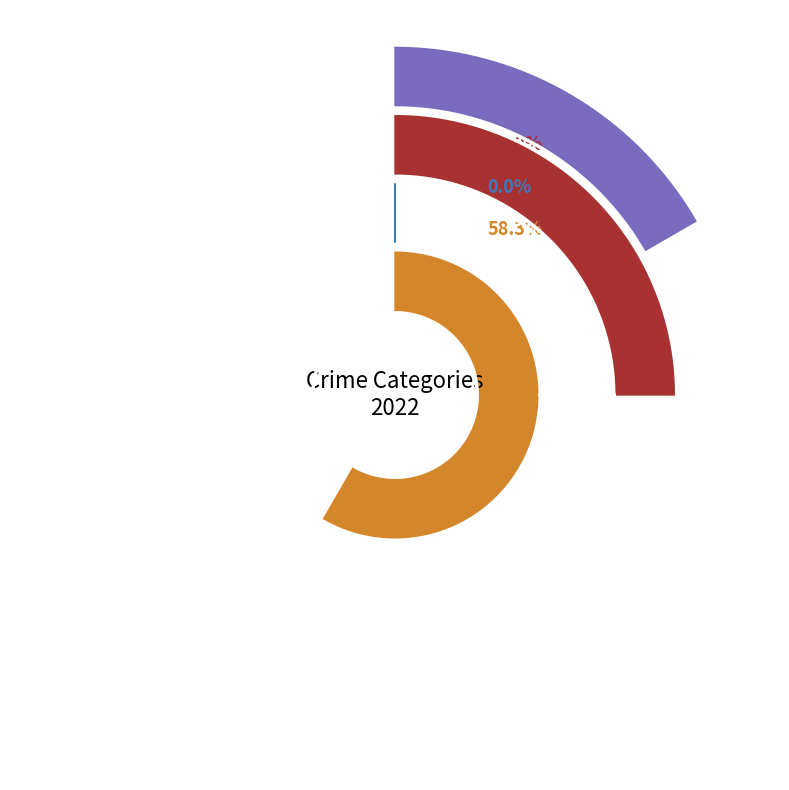

What is the largest slice in the pie chart?

Robbery